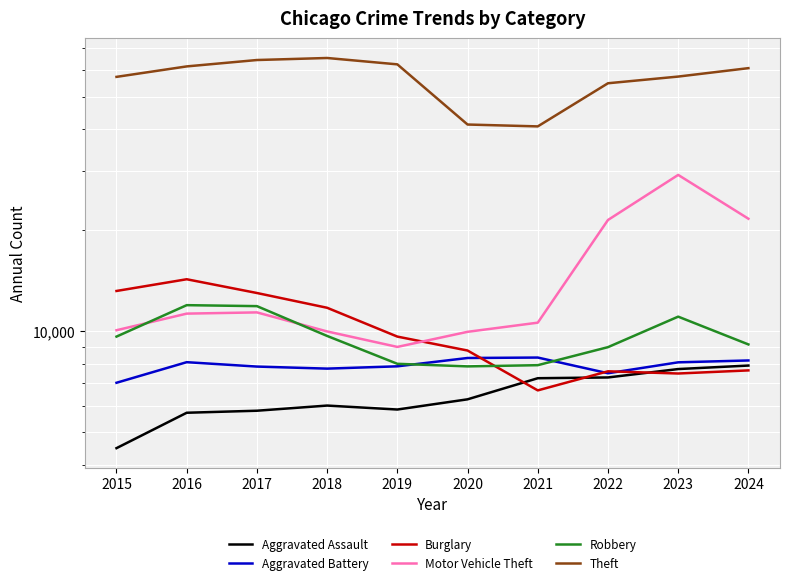

What is the maximum value shown in the chart?

65290